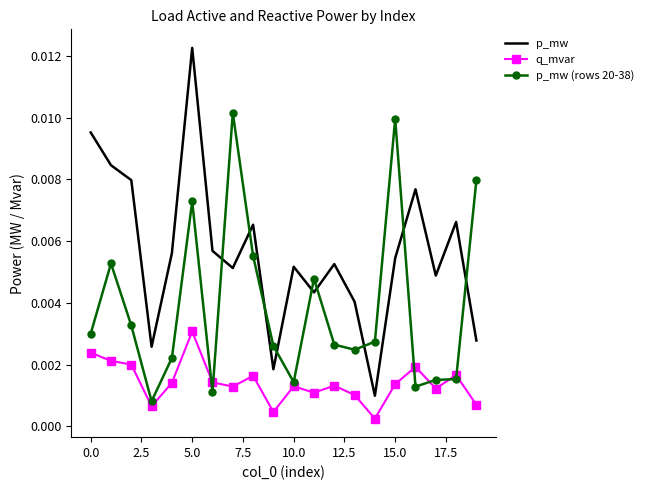

Which series has the largest total across all categories?

p_mw